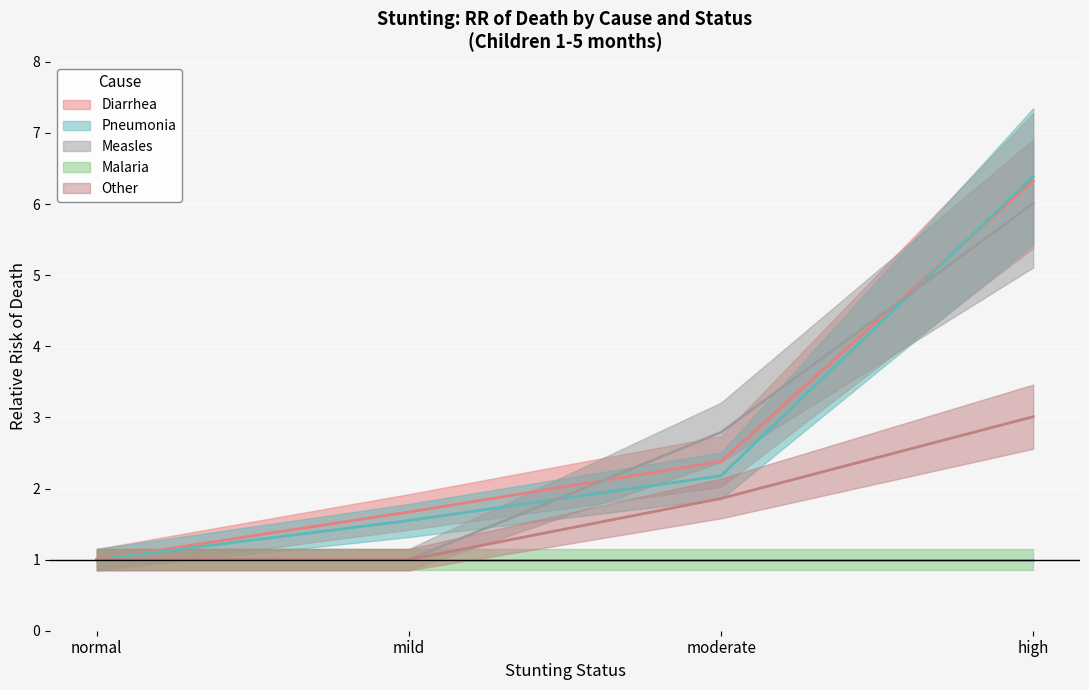

Which series has the widest spread of values?

Pneumonia (mean)